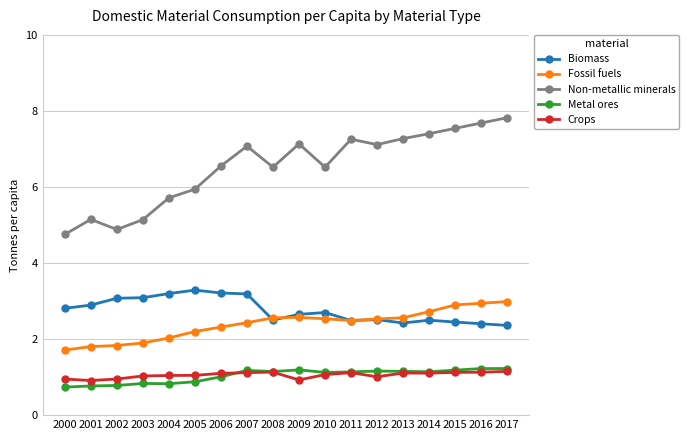

The value of Biomass at 2017 is 1.5. True or false?

False